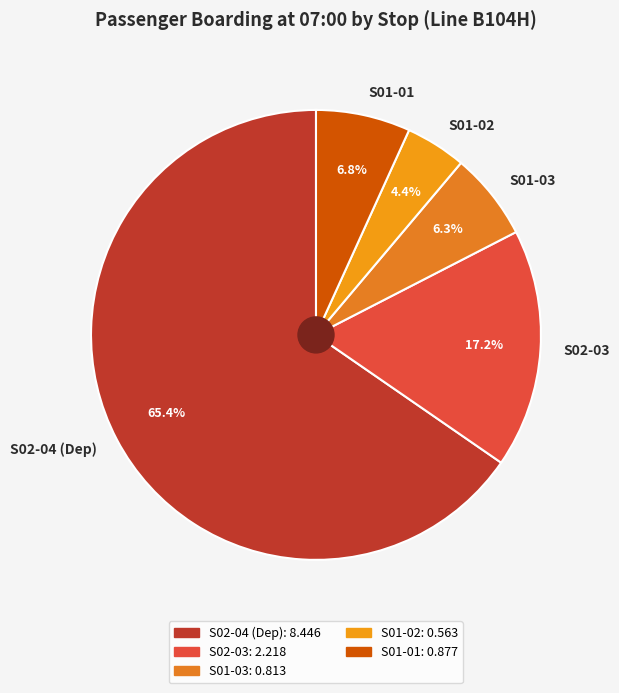

How much of the chart is everything except S01-02?

95.6%